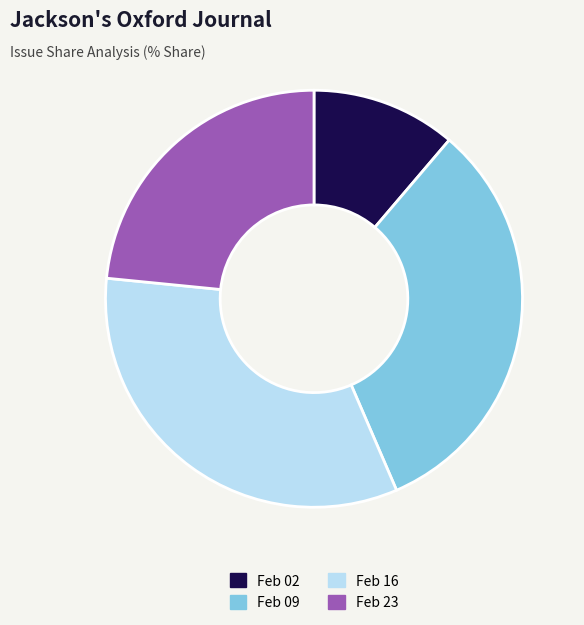

Is it true that Feb 23 is 23% of the pie?

True